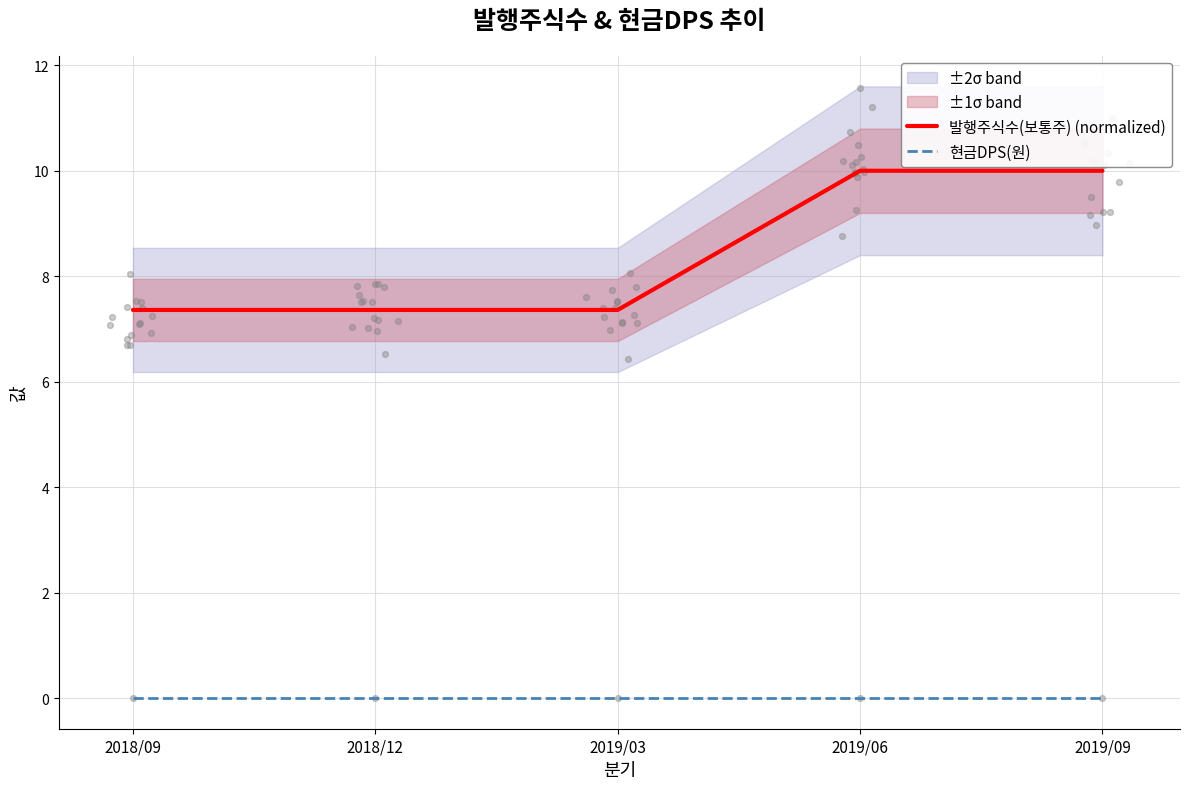

Which series contains the highest Y value?

발행주식수(보통주) (normalized)